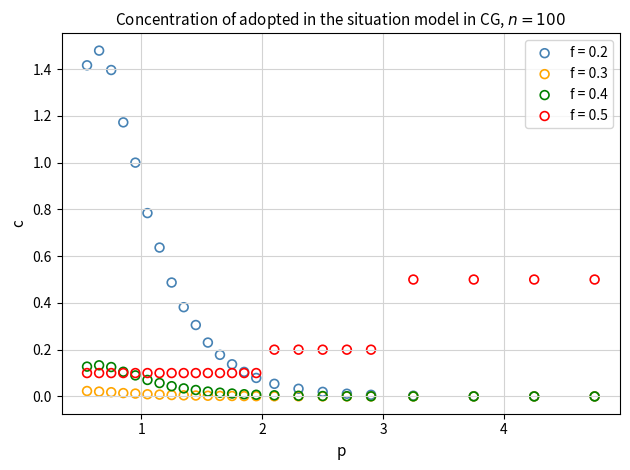

Which series has the widest spread of Y values?

f = 0.2